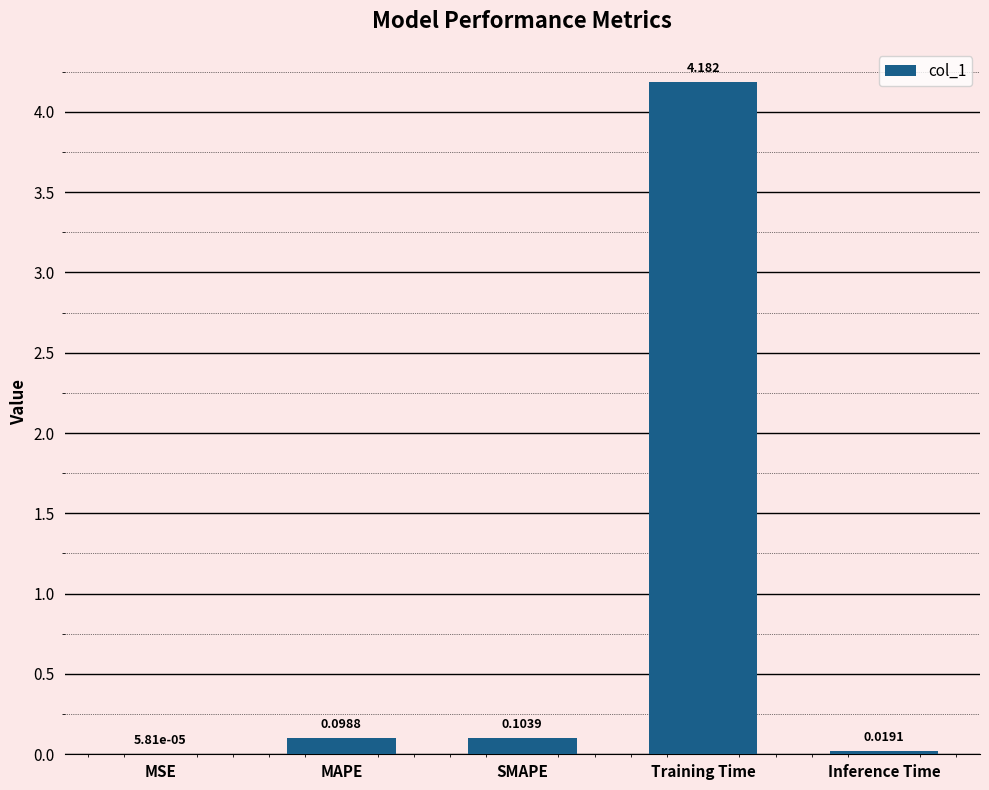

Which category has the highest value across all series?

Training Time